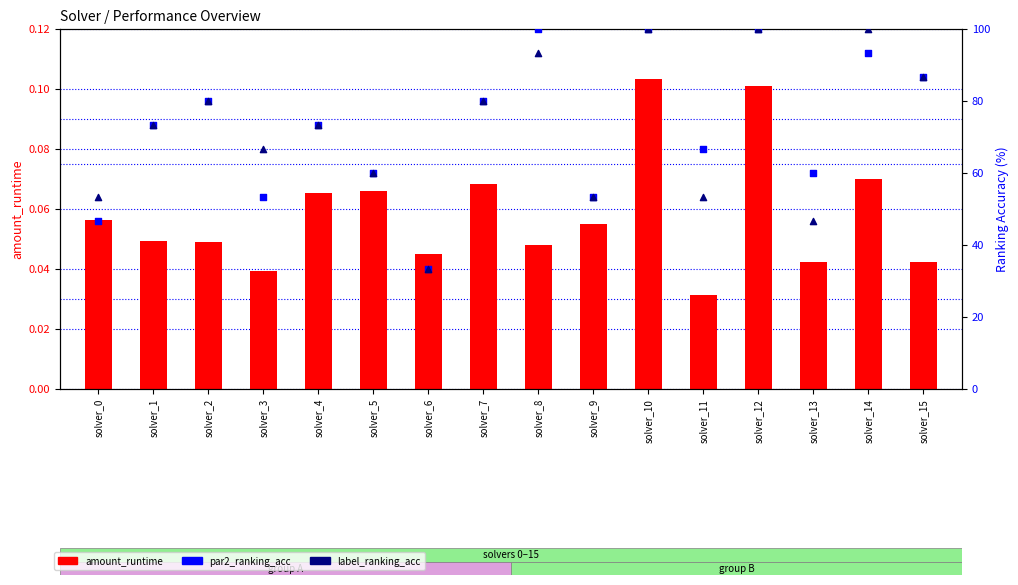

What are all the series names shown in the legend?

amount_runtime, par2_ranking_acc, label_ranking_acc